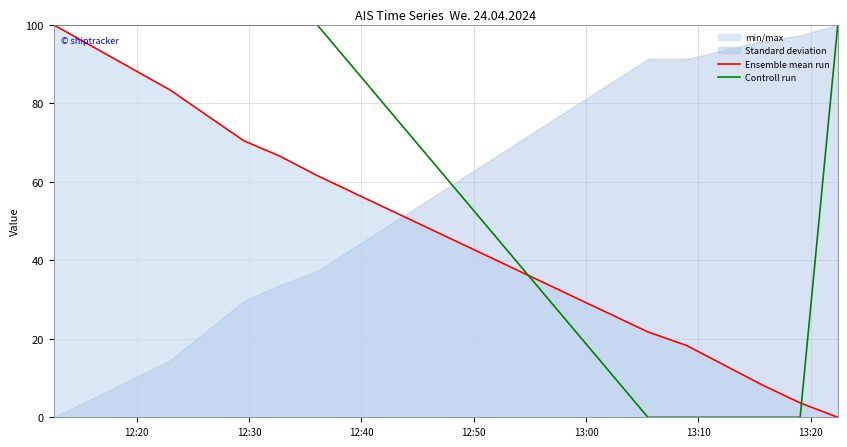

At which category is the sum across all series the highest?

12:20